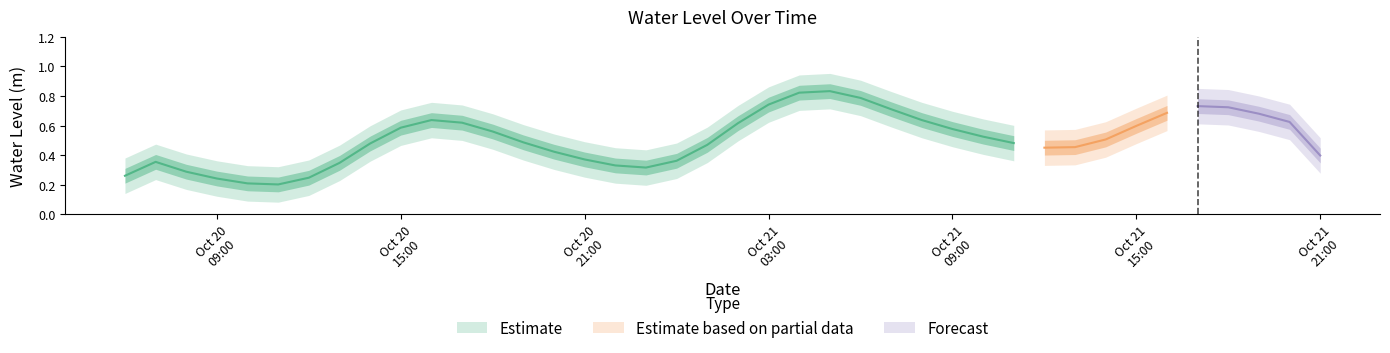

What is the value of the 24th point from the left?

0.9